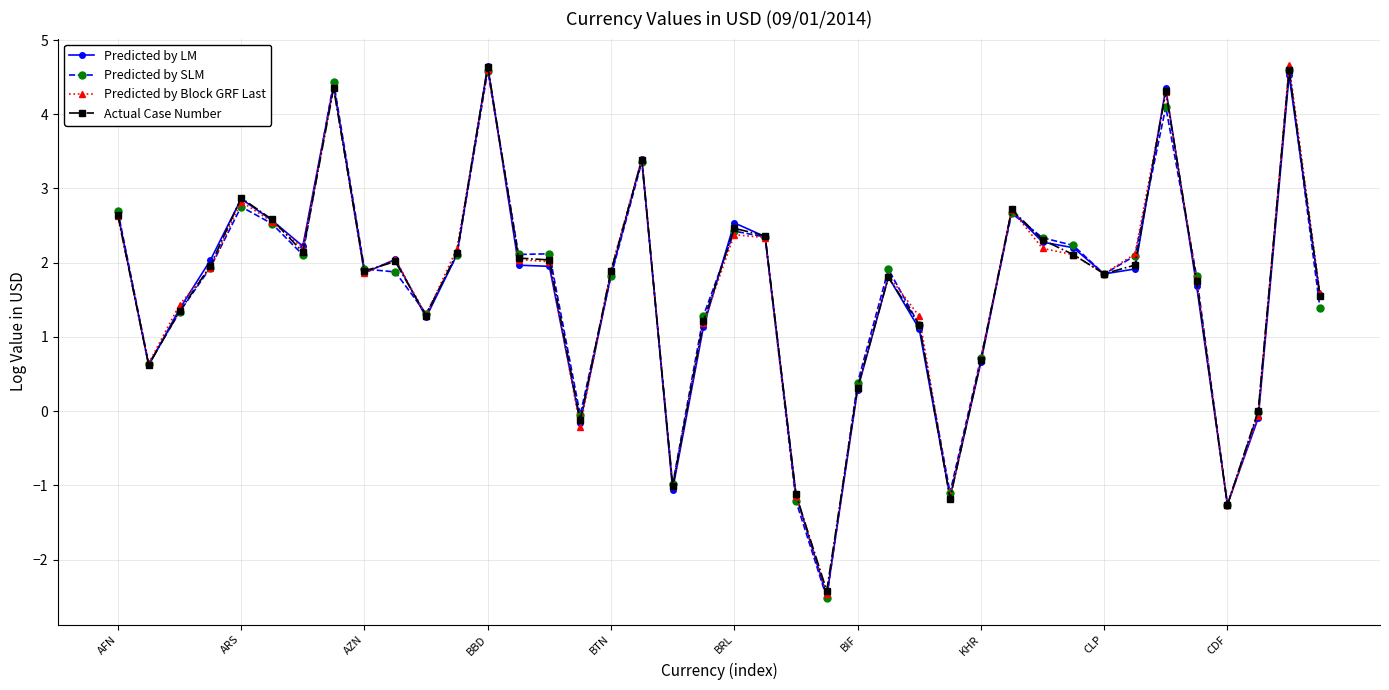

How many distinct data groups are displayed?

4